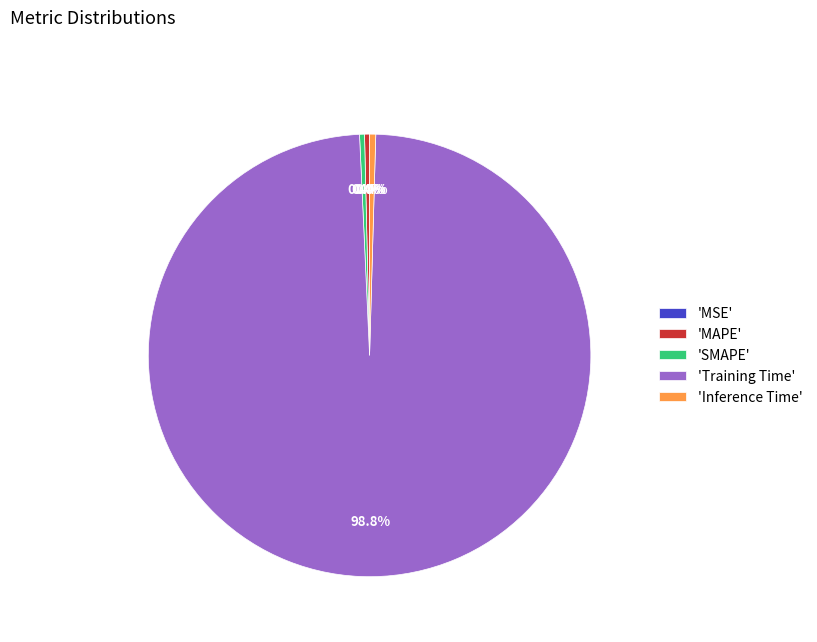

What percentage do 'SMAPE' and 'Training Time' together represent?

99.2%